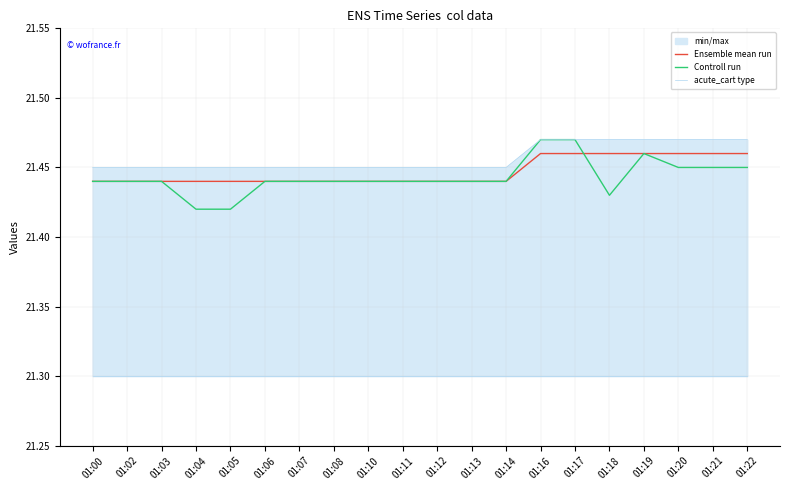

Reading left to right, list all the values displayed in this chart.

Ensemble mean run: 21.4	21.4	21.4	21.4	21.4	21.4	21.4	21.4	21.4	21.4	21.4	21.4	21.4	21.5	21.5	21.5	21.5	21.5	21.5	21.5
Controll run: 21.4	21.4	21.4	21.4	21.4	21.4	21.4	21.4	21.4	21.4	21.4	21.4	21.4	21.5	21.5	21.4	21.5	21.4	21.4	21.4
acute_cart type: 21.4	21.4	21.4	21.4	21.4	21.4	21.4	21.4	21.4	21.4	21.4	21.4	21.4	21.5	21.5	21.5	21.5	21.5	21.5	21.5